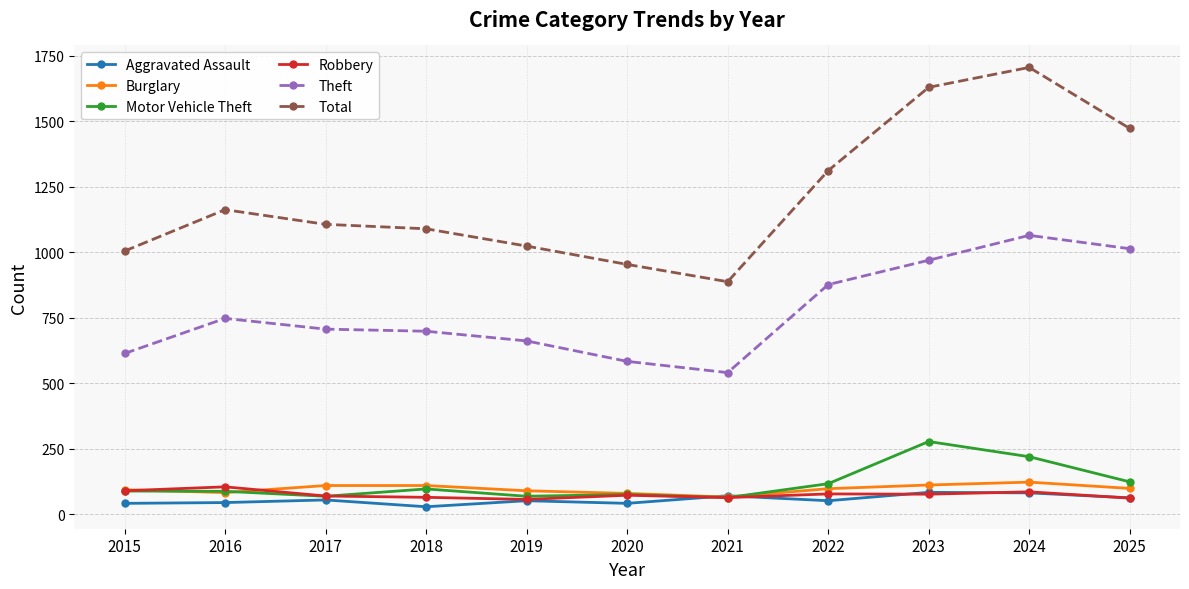

In Total, how many points are lower than both neighbors (excluding endpoints)?

1